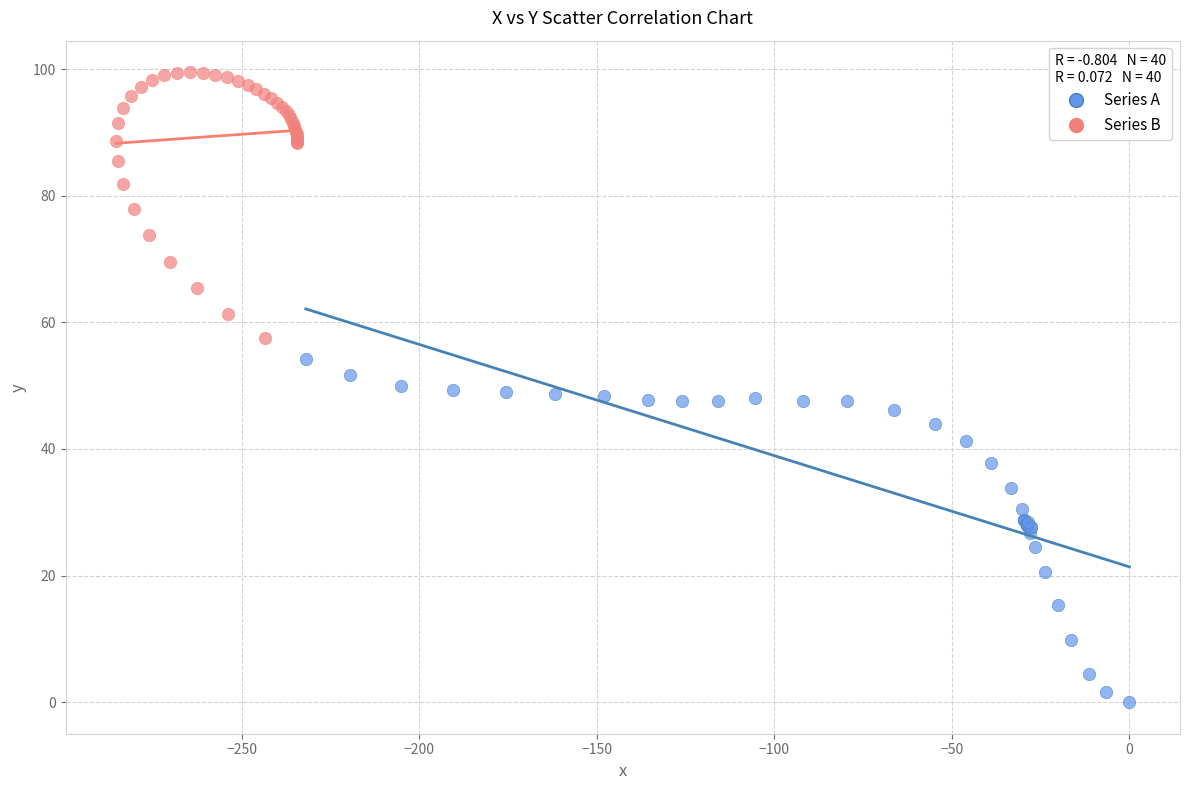

Which series reaches the maximum Y coordinate?

Series B